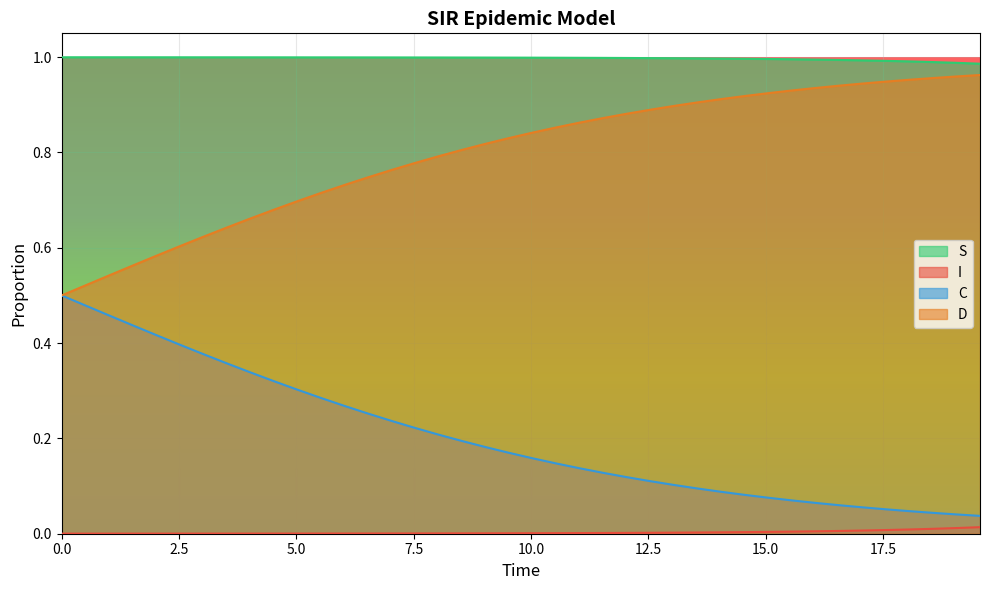

Rank the series by their maximum value, from lowest to highest.

I, C, D, S